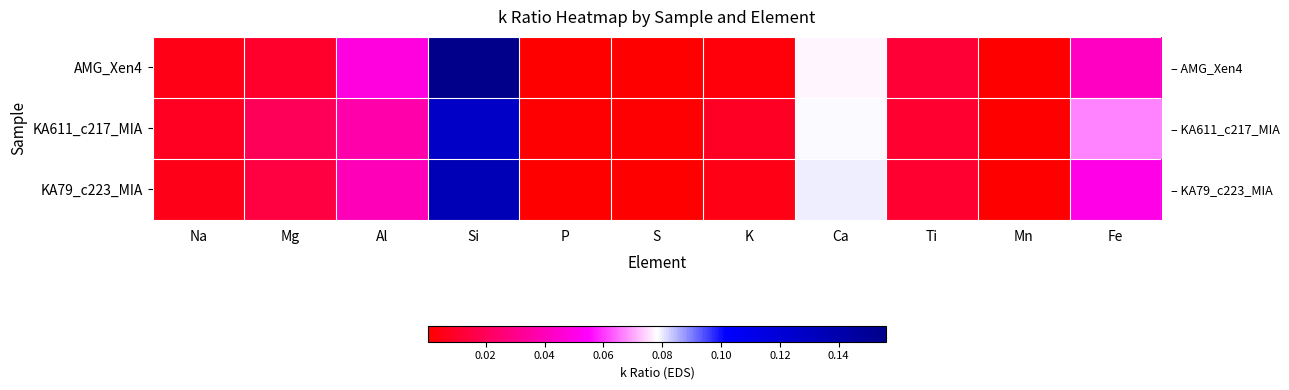

The value of KA611_c217_MIA at Si is 0.2. True or false?

False